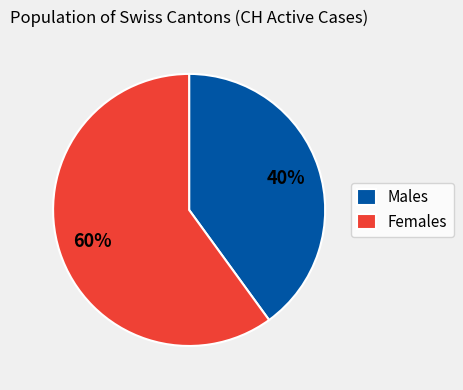

Is there a majority slice in this chart?

Yes